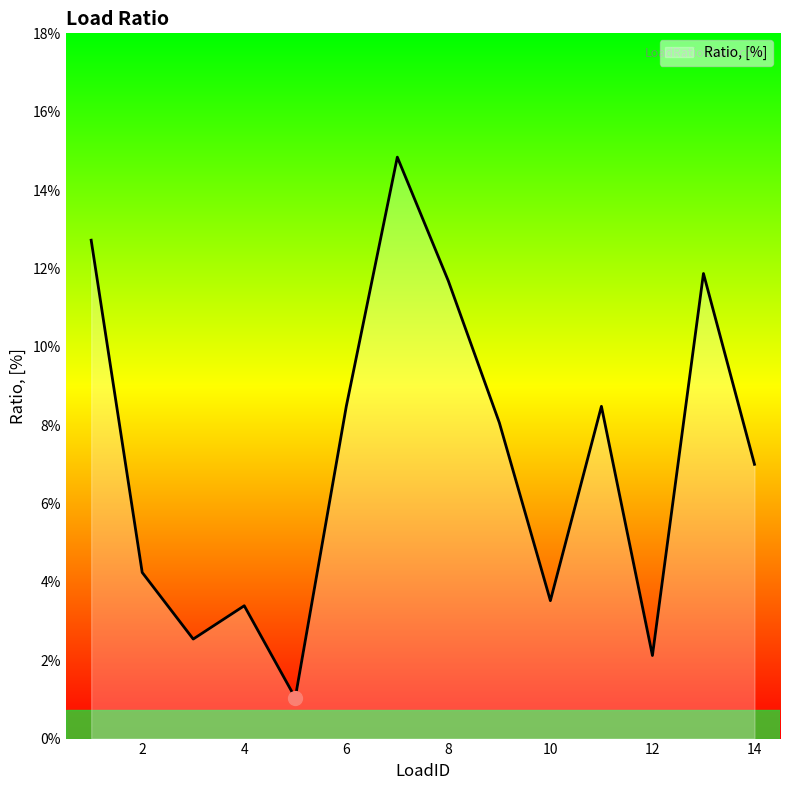

Rank the categories by value from lowest to highest.

5, 12, 3, 4, 10, 2, 14, 9, 6, 11, 8, 13, 1, 7